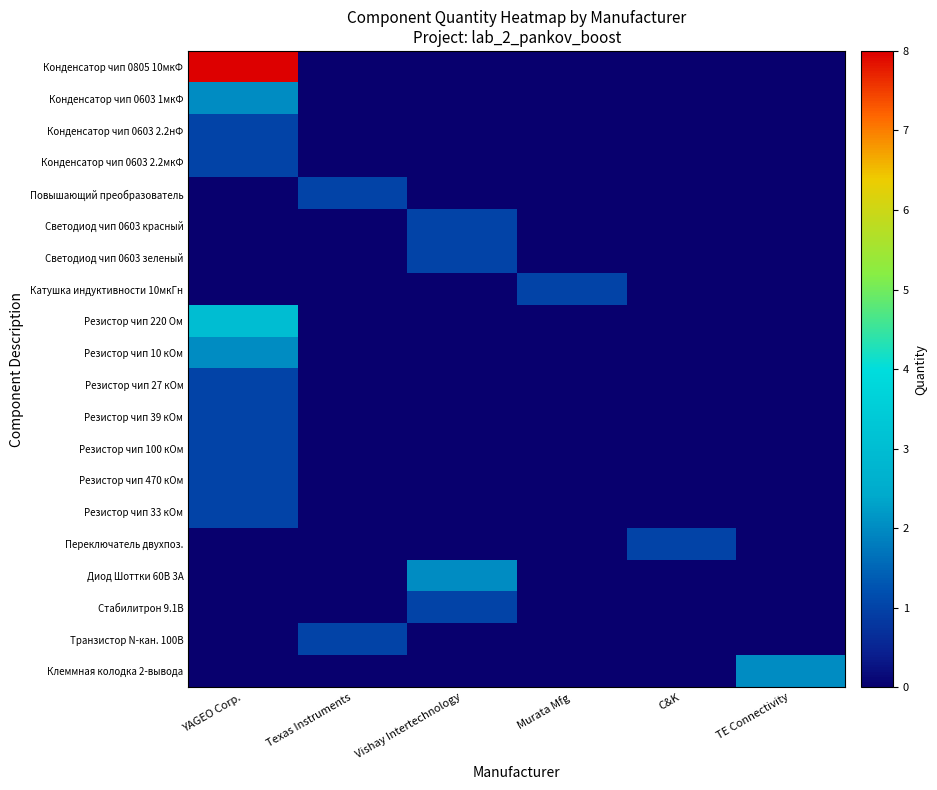

At which category is the sum across all series the highest?

YAGEO Corp.